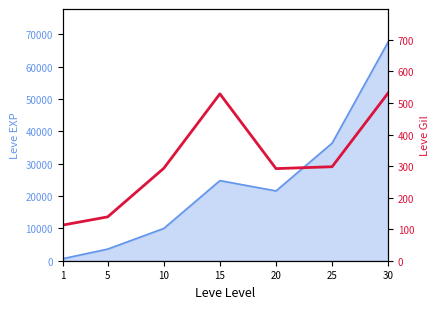

How many data points are above 293?

3